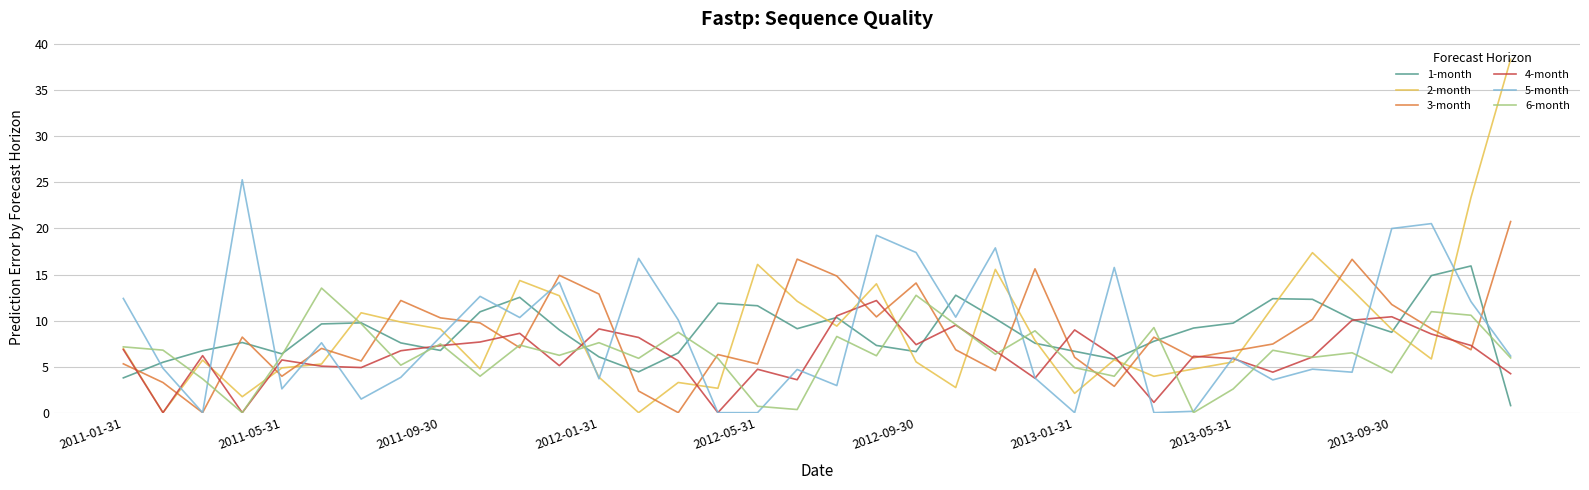

What is the average value of the 6-month series?

6.4